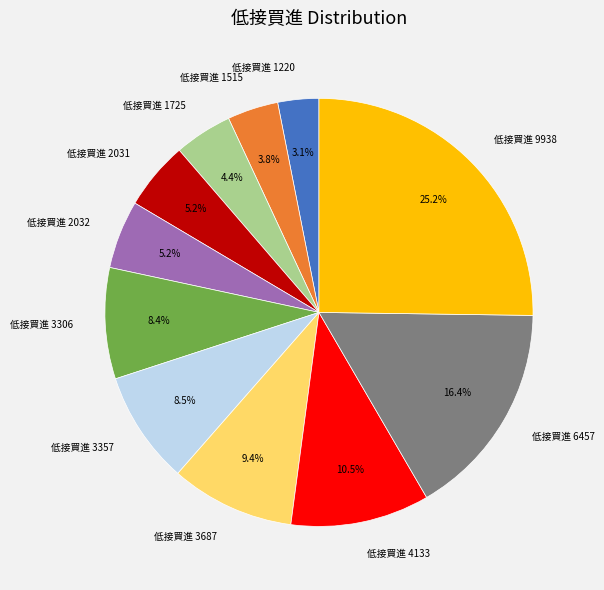

Which slice is the largest?

低接買進 9938